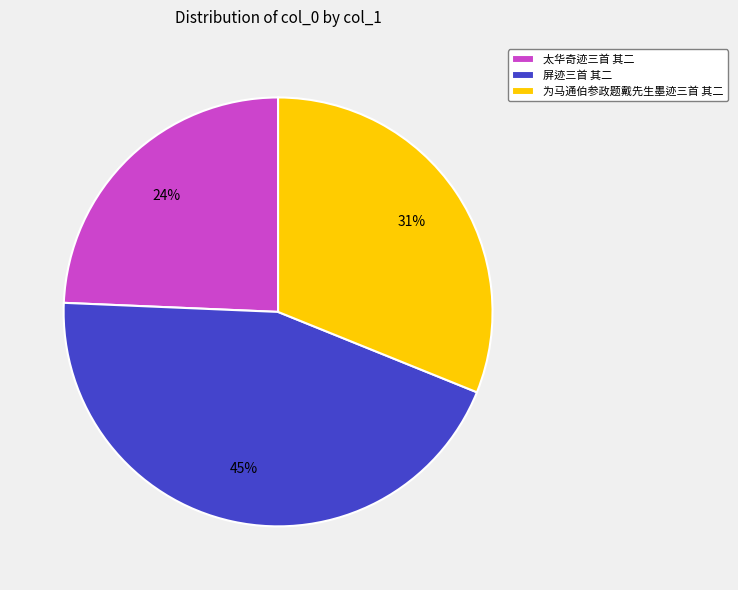

How many segments does this pie chart have?

3